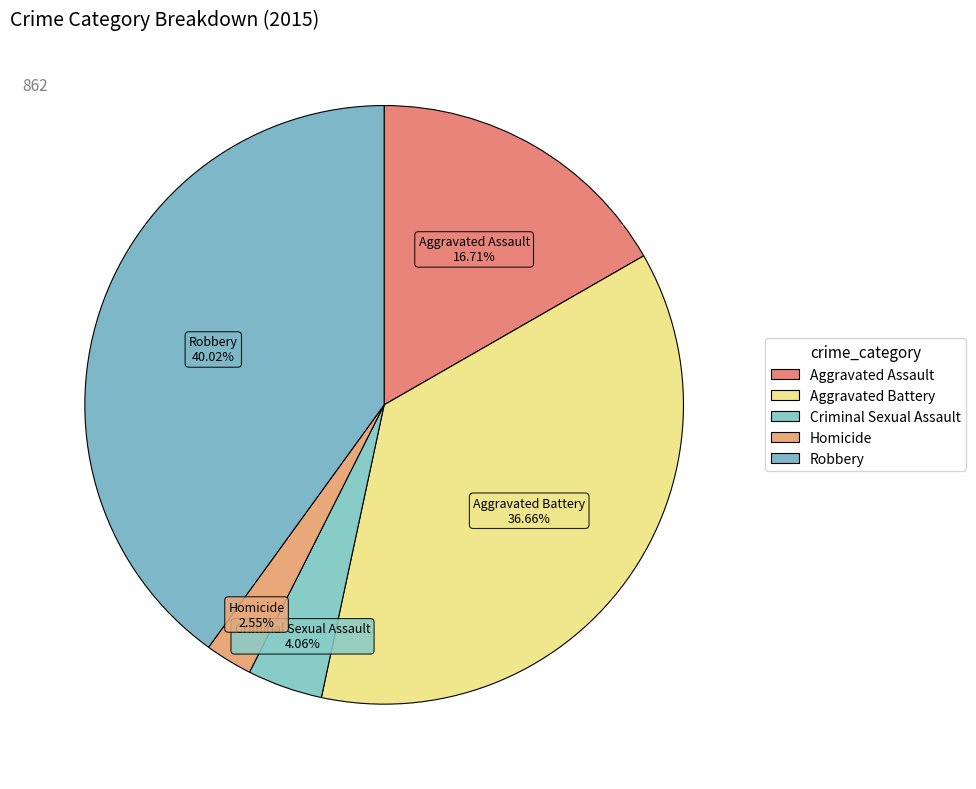

To the nearest percent, what portion does Homicide represent?

3%